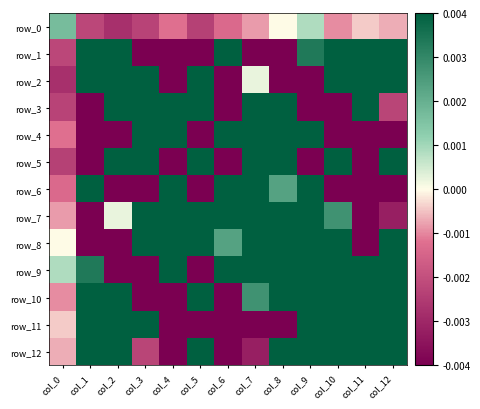

What is the sum of the row_5 values at col_2 and col_12?

9.0